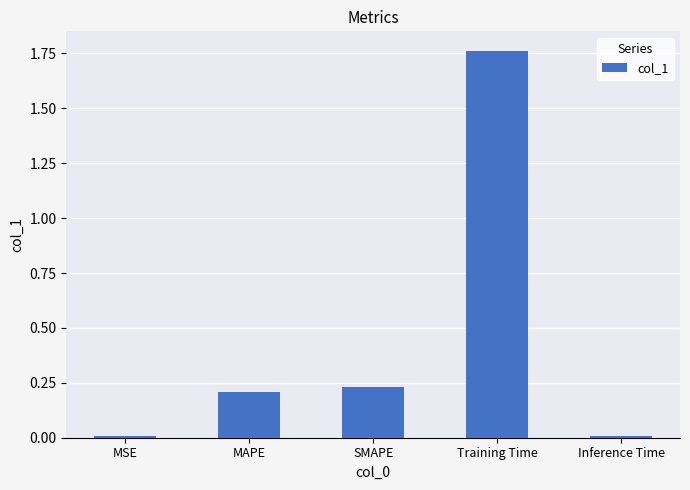

How many bars are there in total?

5